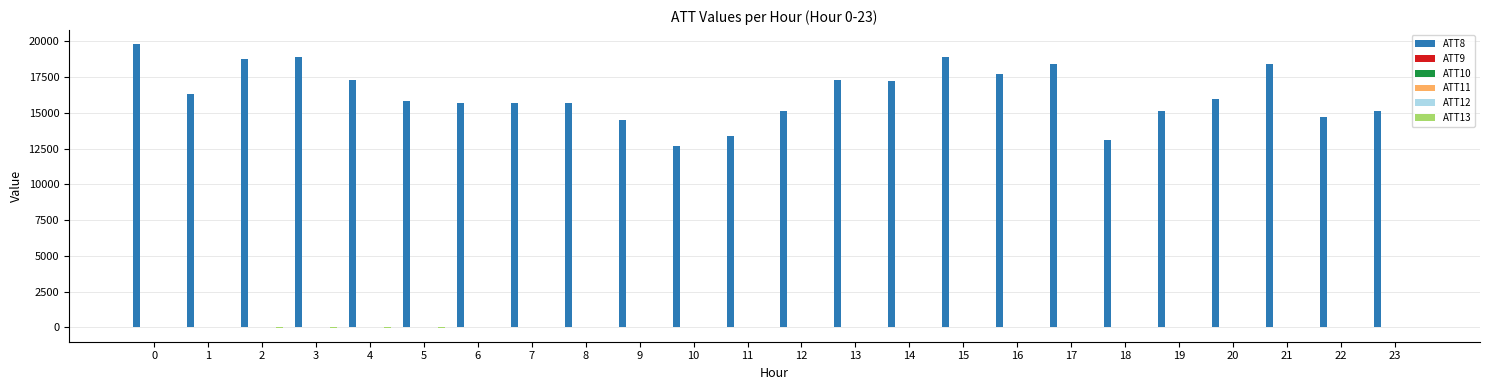

Which series has the largest total across all categories?

ATT8